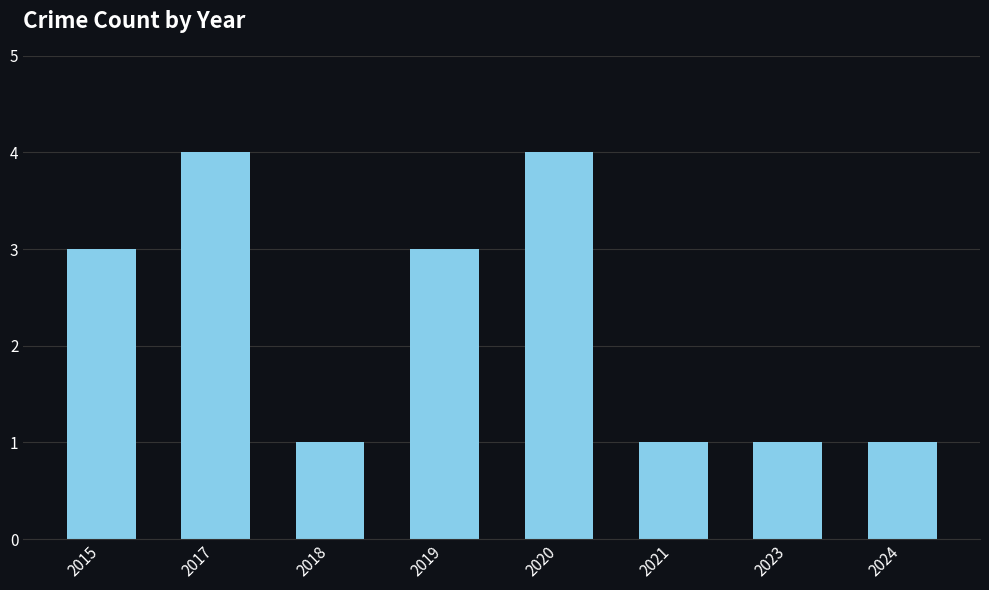

What is the smallest value displayed?

1